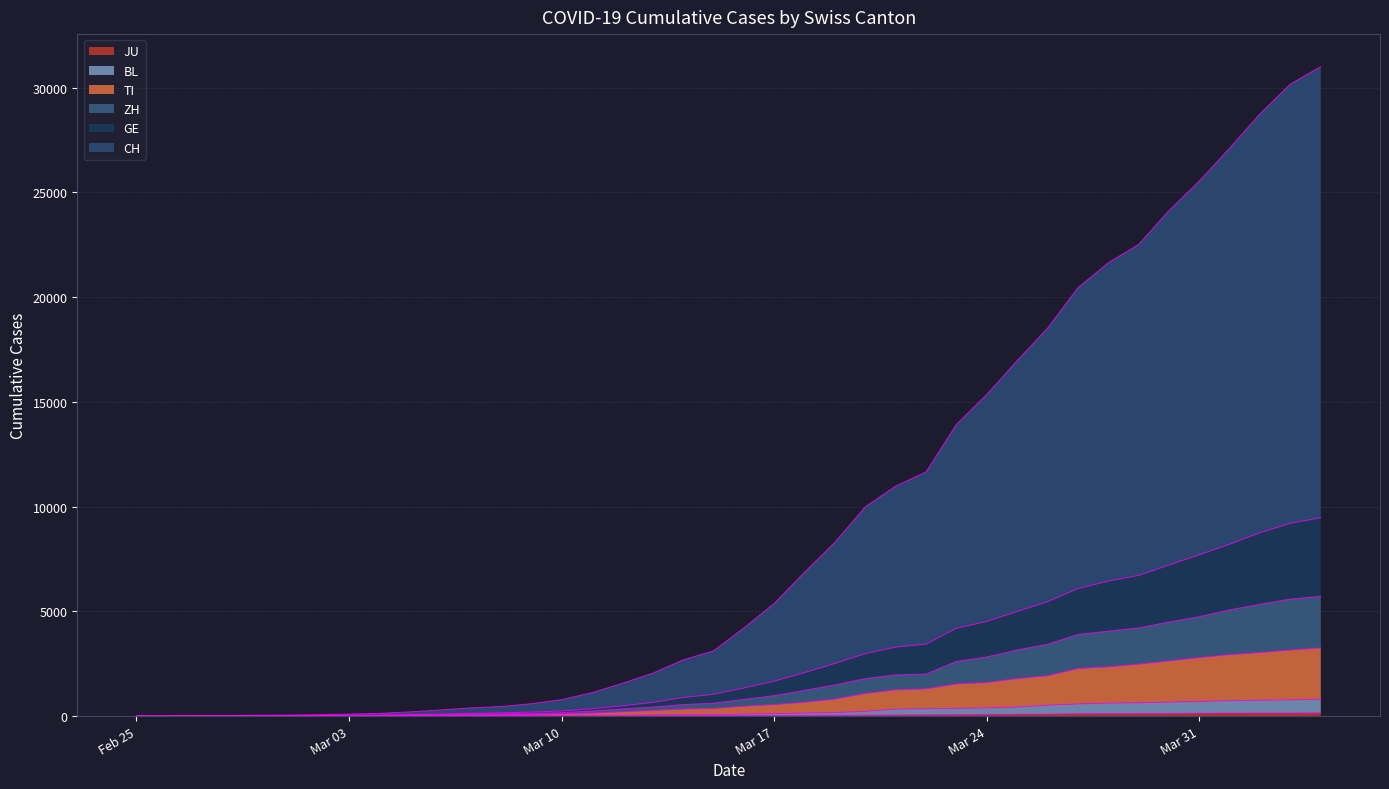

What is the greatest value displayed?

31006